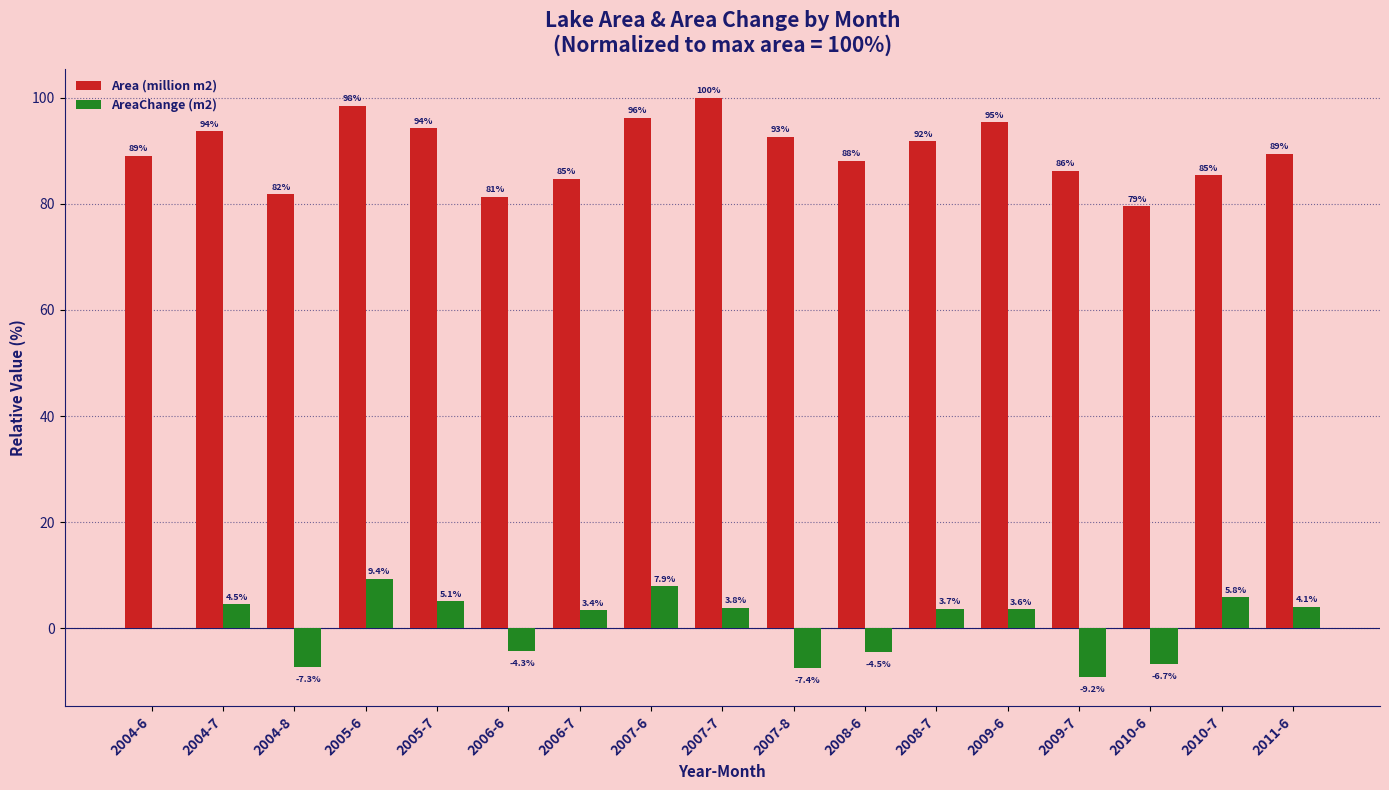

Which label corresponds to the largest value in the chart?

2007-7